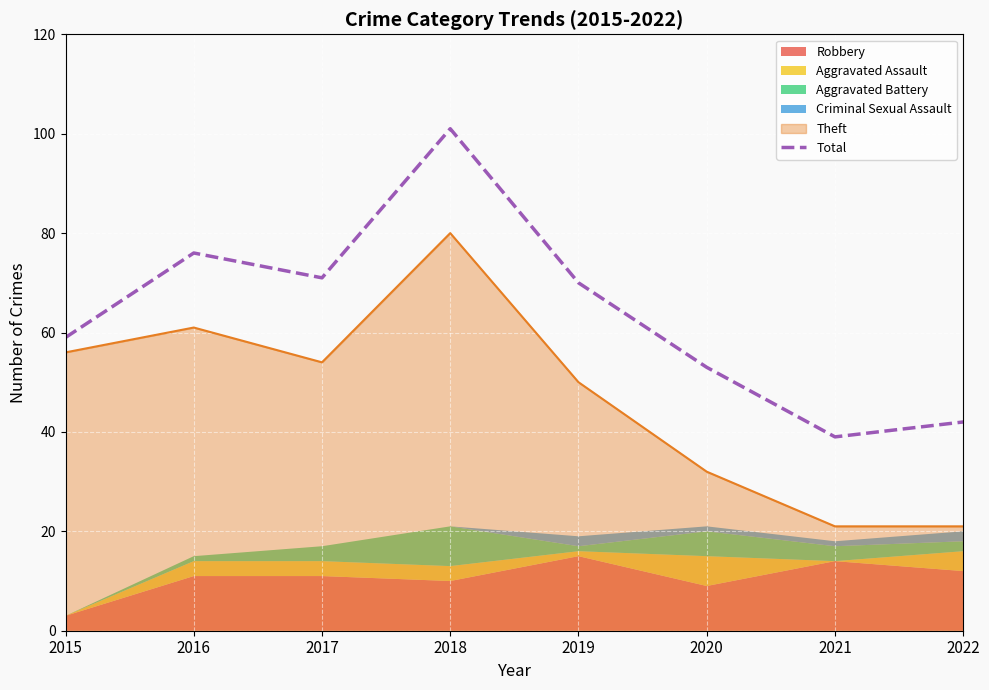

True or false: Theft and Total cross at least once.

False